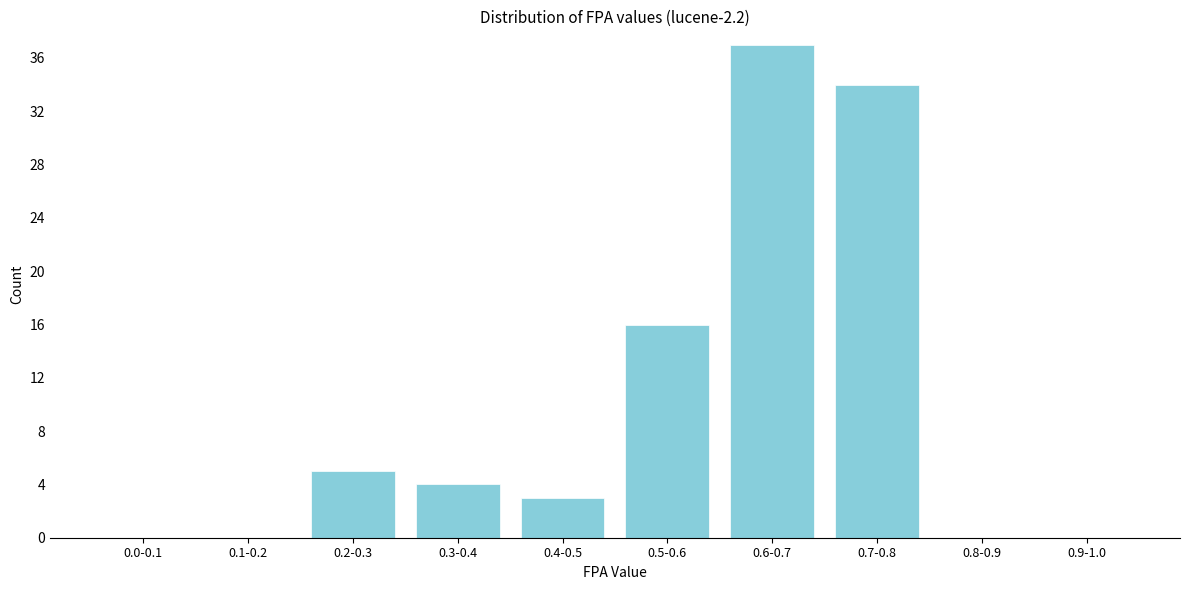

Reading left to right, what are all the values shown in this chart?

0.0-0.1=0	0.1-0.2=0	0.2-0.3=5	0.3-0.4=4	0.4-0.5=3	0.5-0.6=16	0.6-0.7=37	0.7-0.8=34	0.8-0.9=0	0.9-1.0=0